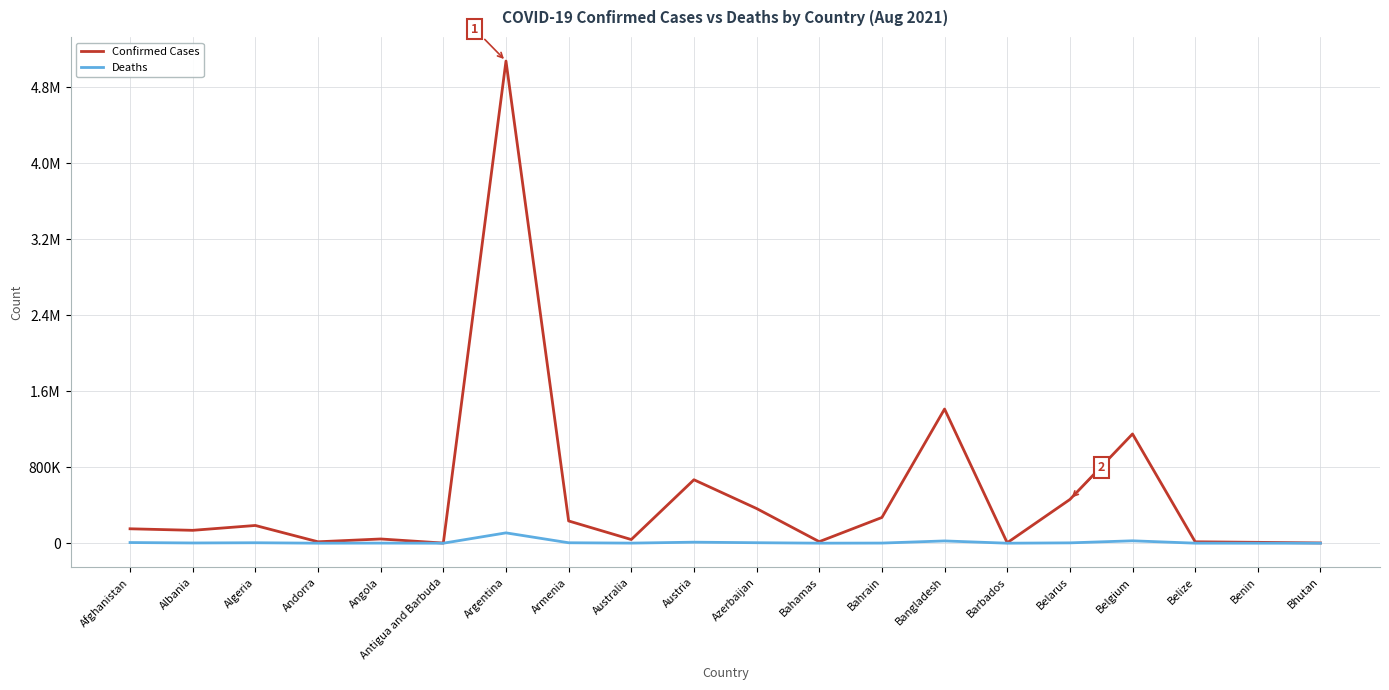

At Angola, list the series in order from largest to smallest.

Confirmed Cases, Deaths